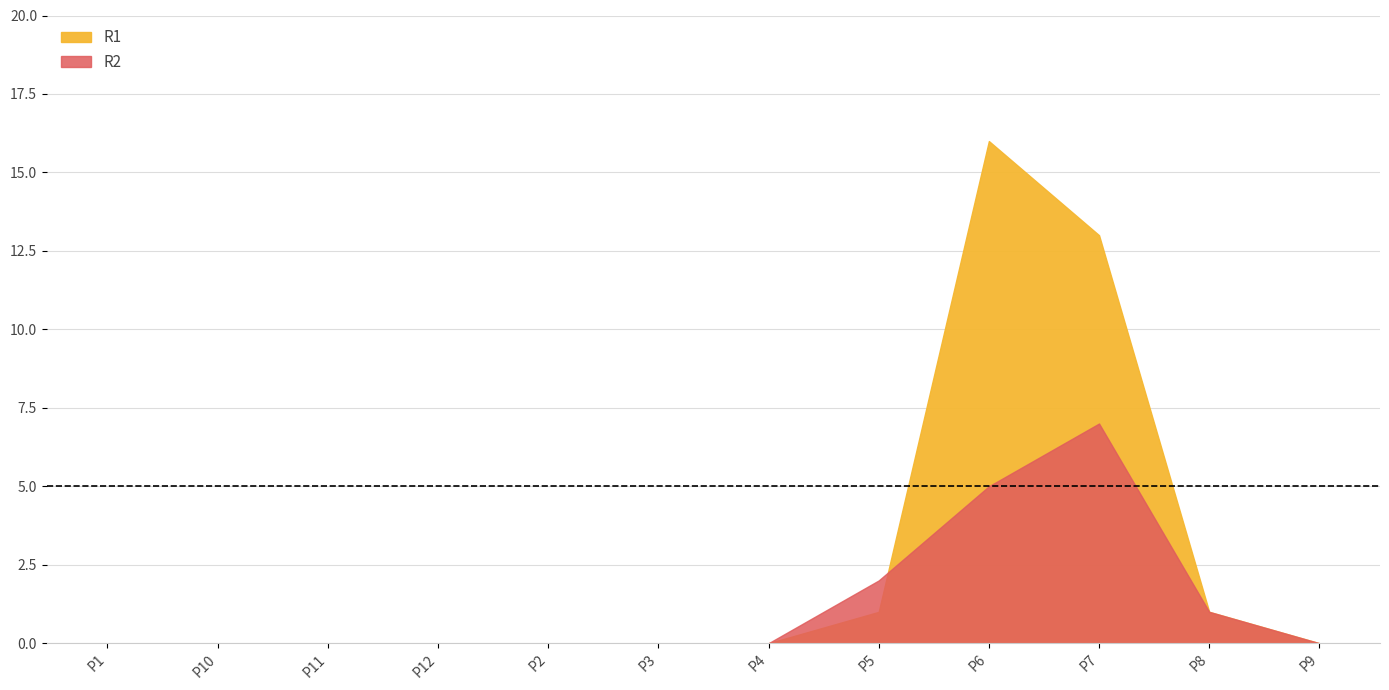

The value of R1 at P7 is 13. True or false?

True